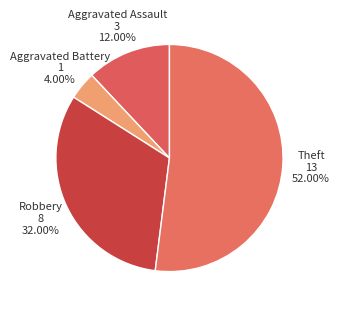

To the nearest percent, what percentage of the pie is Robbery?

32%